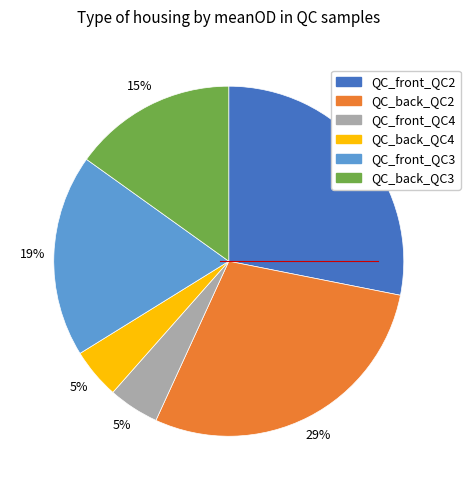

Count the number of slices in the pie.

6